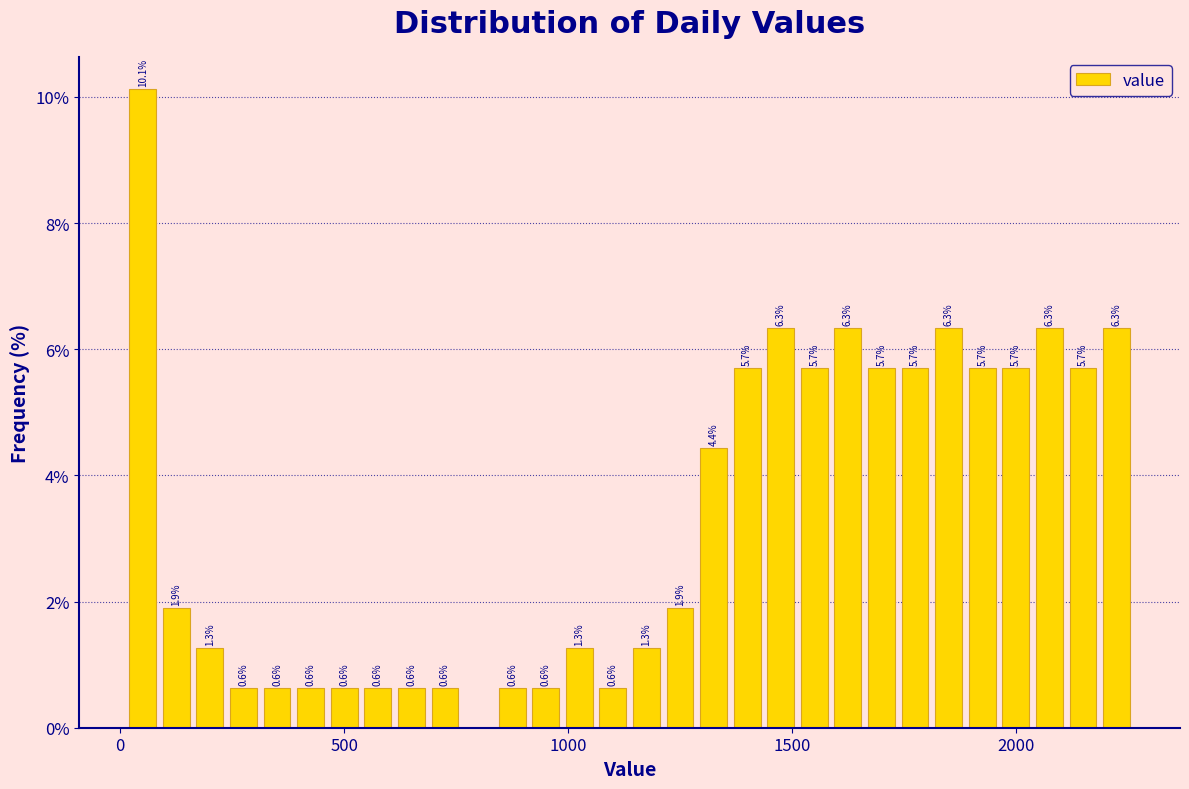

Read against the x-axis, roughly where is the centre of the tallest bar?

50